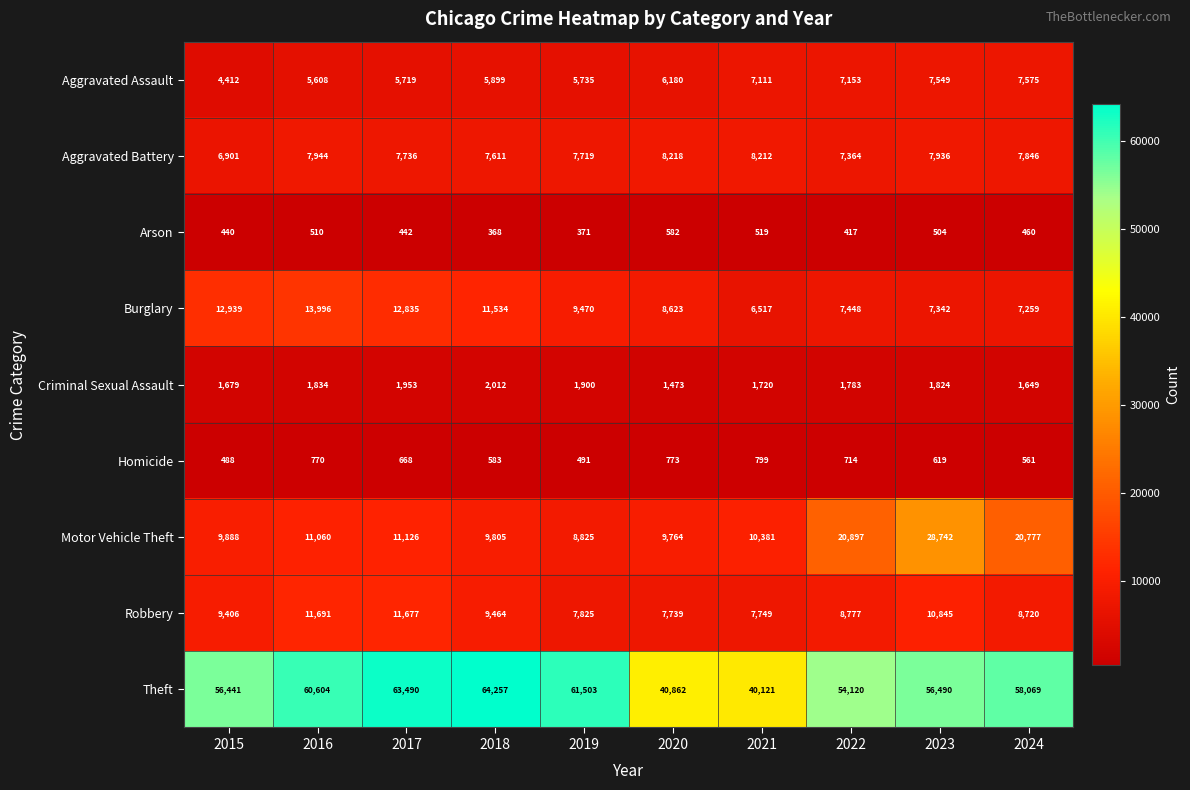

What is the average value of the Robbery series?

9389